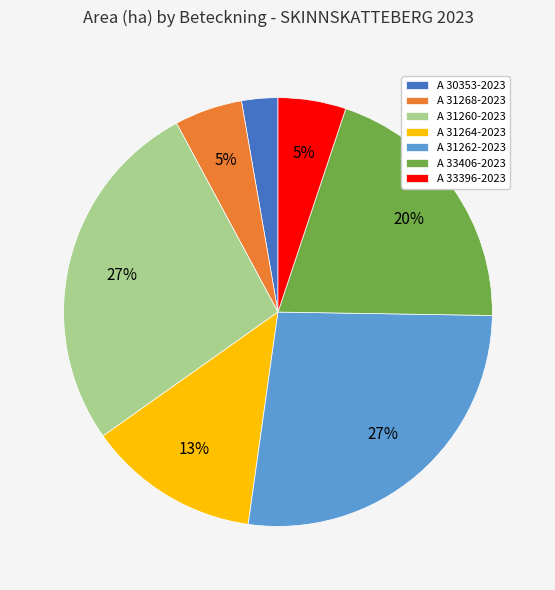

To the nearest percent, what is the difference between the A 31268-2023 and A 33406-2023 slice percentages?

15%